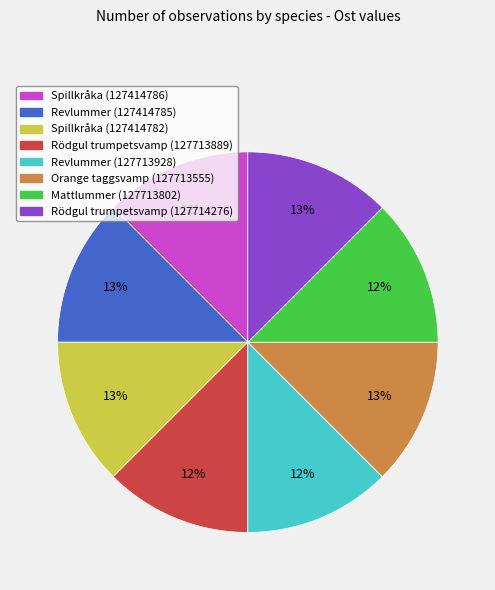

To the nearest percent, what portion does Orange taggsvamp (127713555) represent?

13%